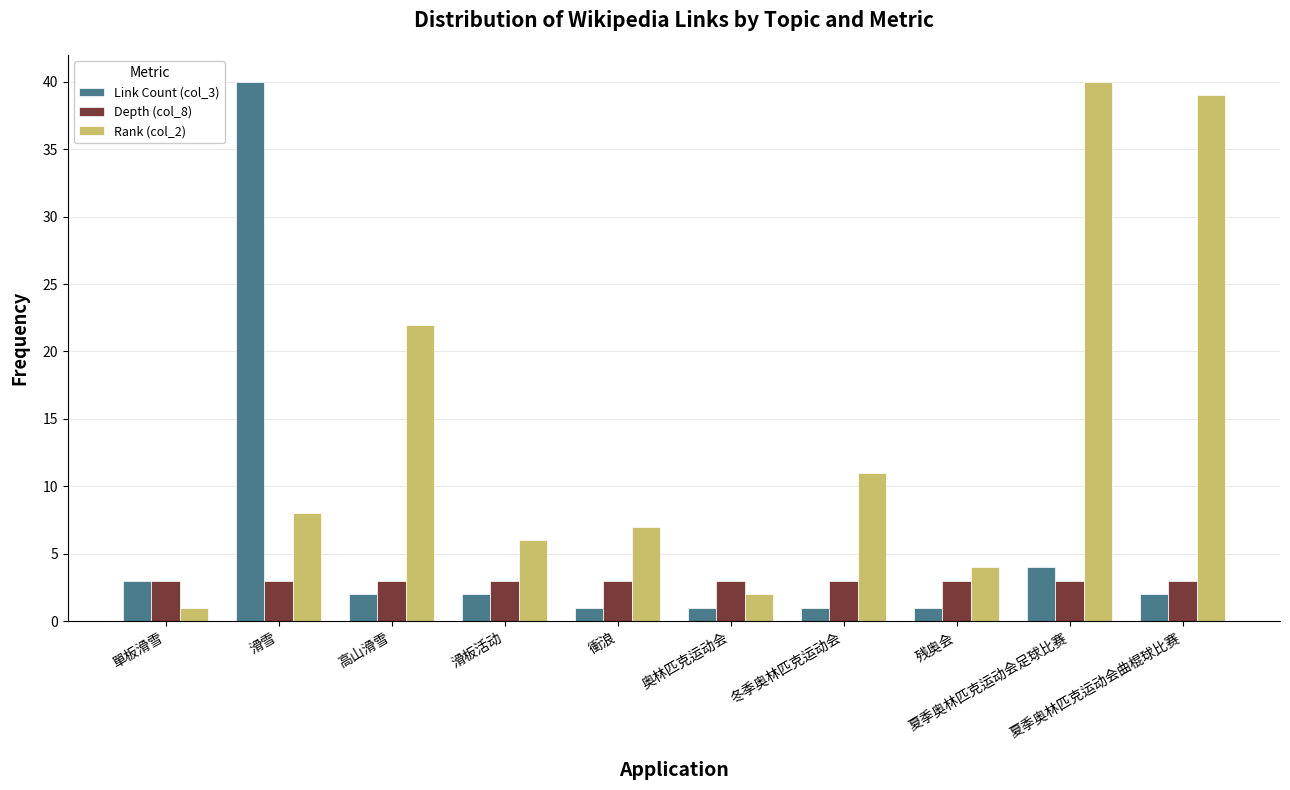

Rank the series by their average value, from highest to lowest.

Rank (col_2), Link Count (col_3), Depth (col_8)